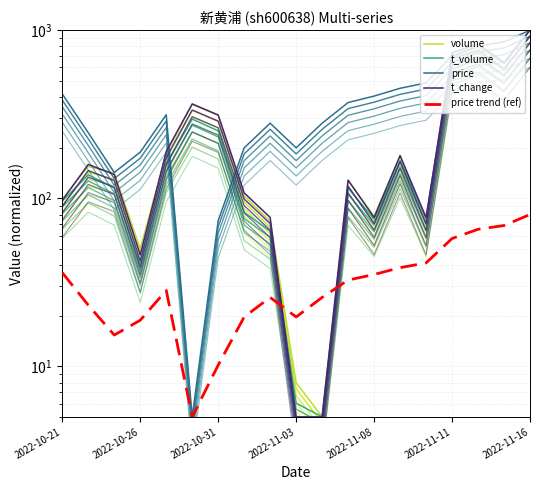

How many data points does each series have?

19